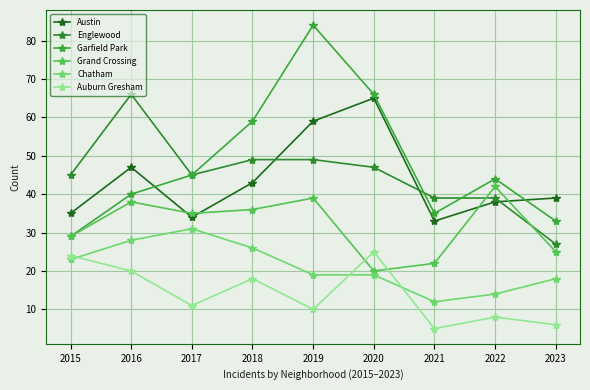

Is this an area chart (filled region under the line)?

No